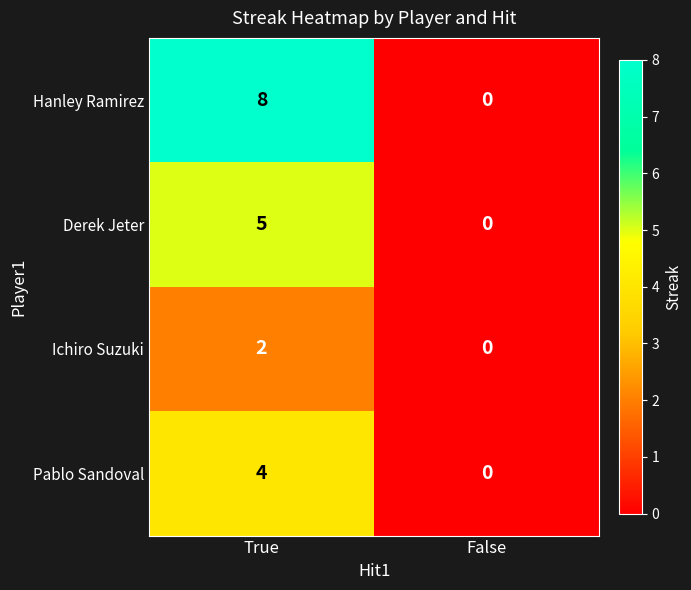

What is the difference between the Pablo Sandoval values at False and True?

4